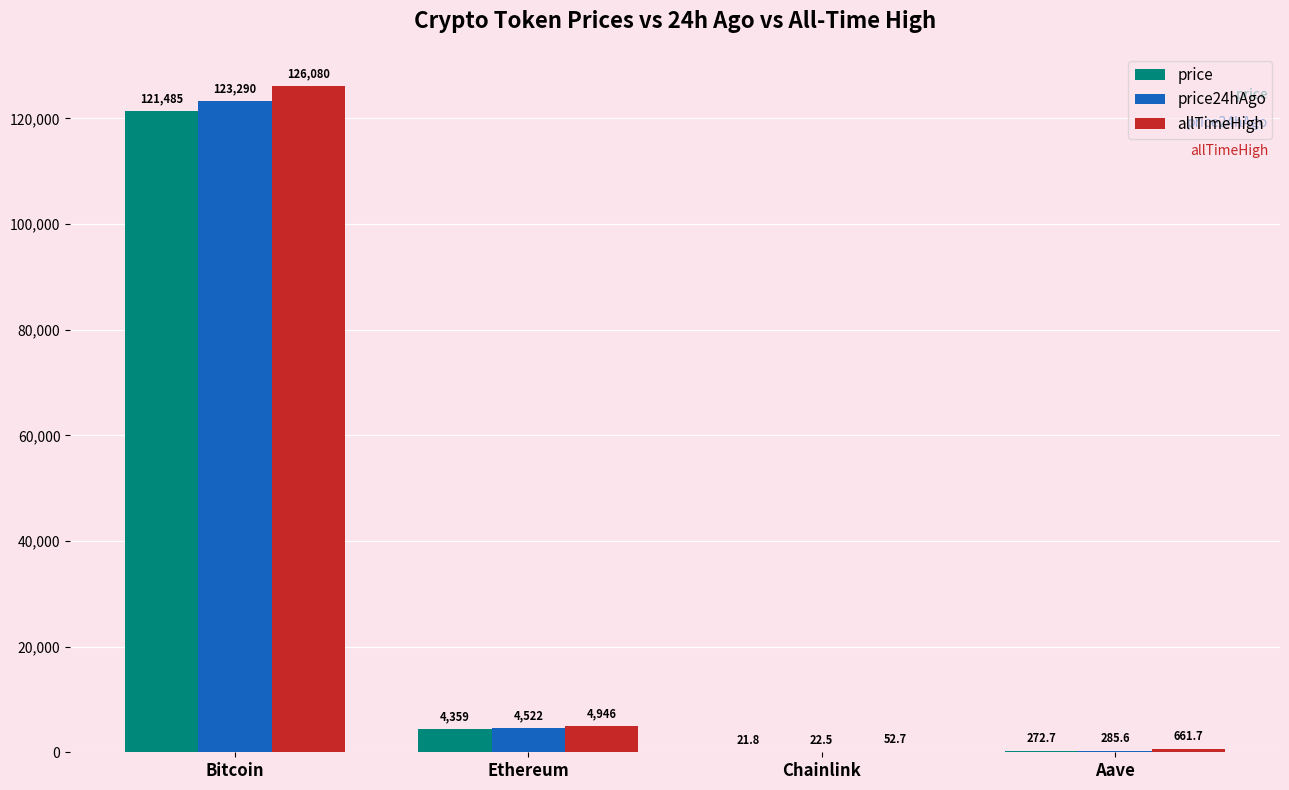

How many values in the price series exceed 4359?

2